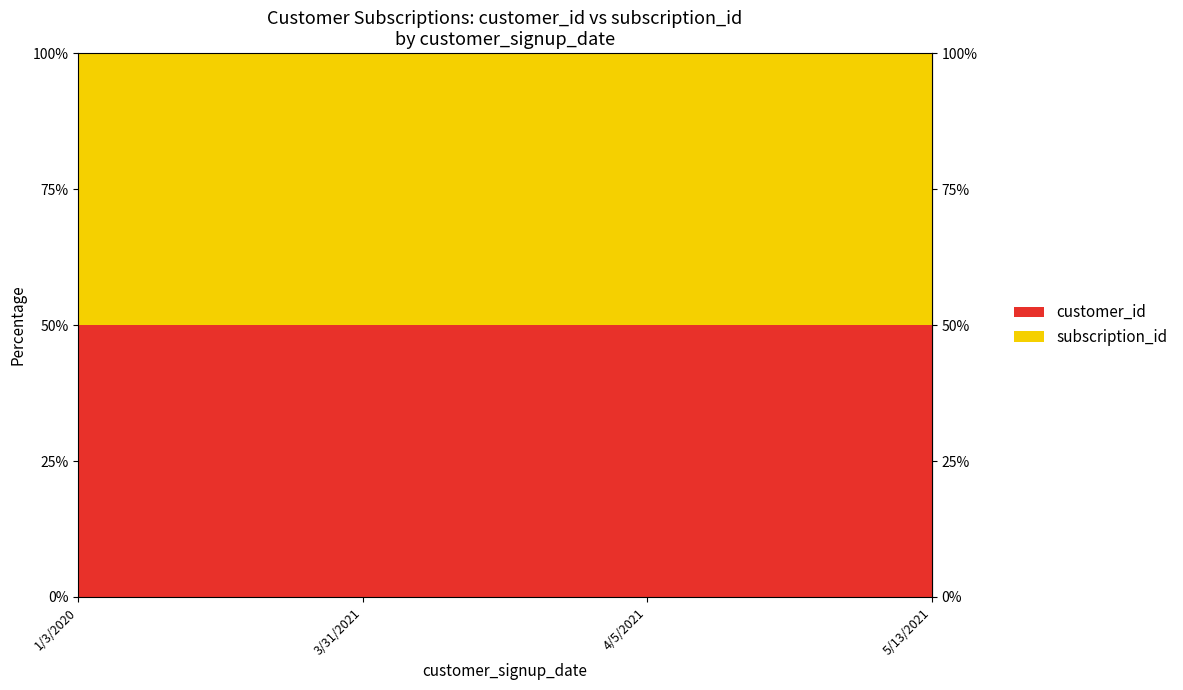

Reading left to right, transcribe all the data shown in this chart.

customer_id: 1/3/2020=1	3/31/2021=2	4/5/2021=3	5/13/2021=4
subscription_id: 1/3/2020=1	3/31/2021=2	4/5/2021=3	5/13/2021=4